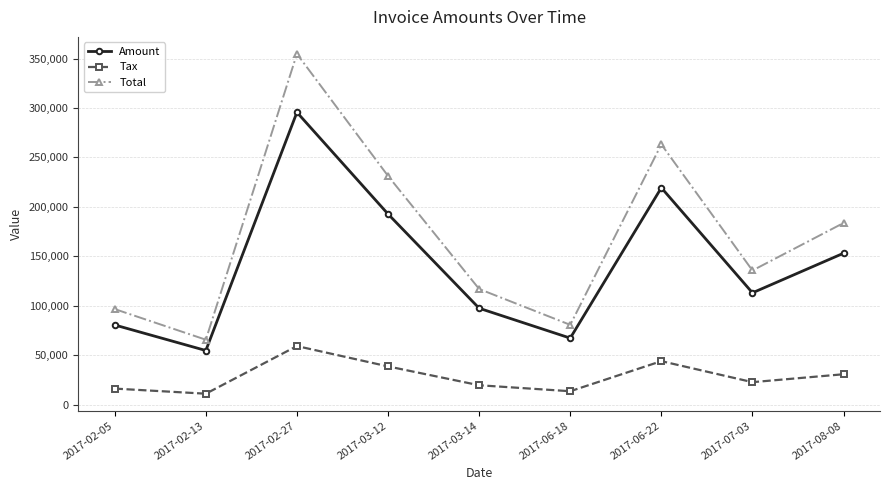

Rank the categories by Total value from highest to lowest.

2017-02-27, 2017-06-22, 2017-03-12, 2017-08-08, 2017-07-03, 2017-03-14, 2017-02-05, 2017-06-18, 2017-02-13